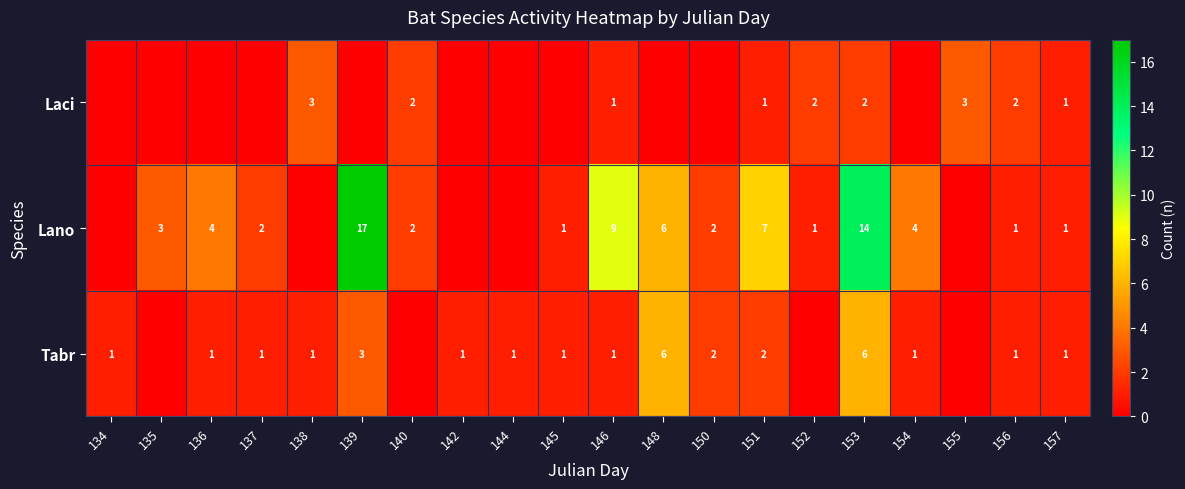

The Tabr series shows 1 at 146. True or false?

True